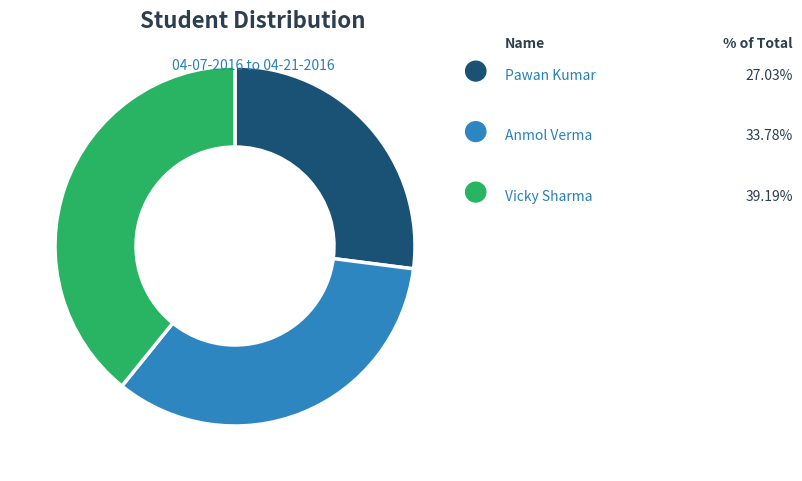

Does any single category account for the majority?

No